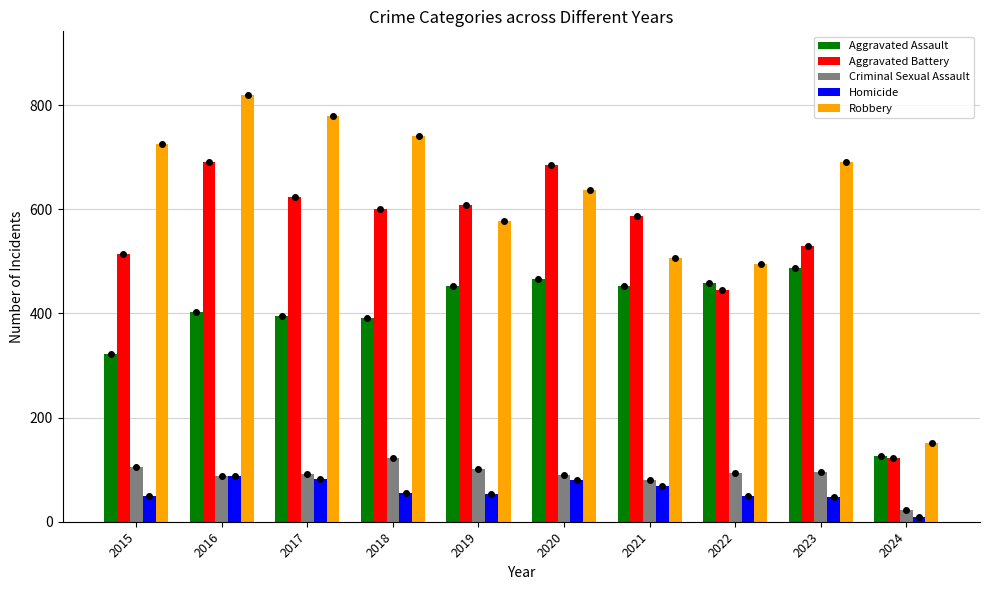

At which category is the sum across all series the highest?

2016